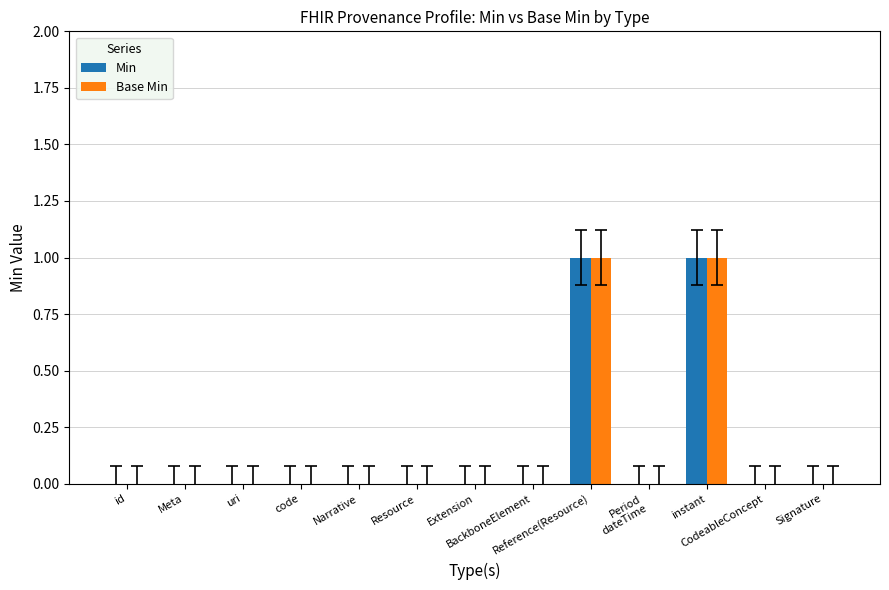

What is the highest value of the Min series?

1